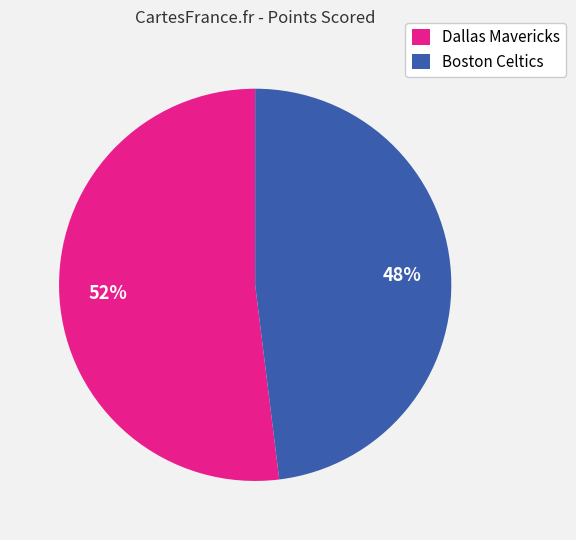

Do Dallas Mavericks and Boston Celtics together represent more than half of the pie?

Yes